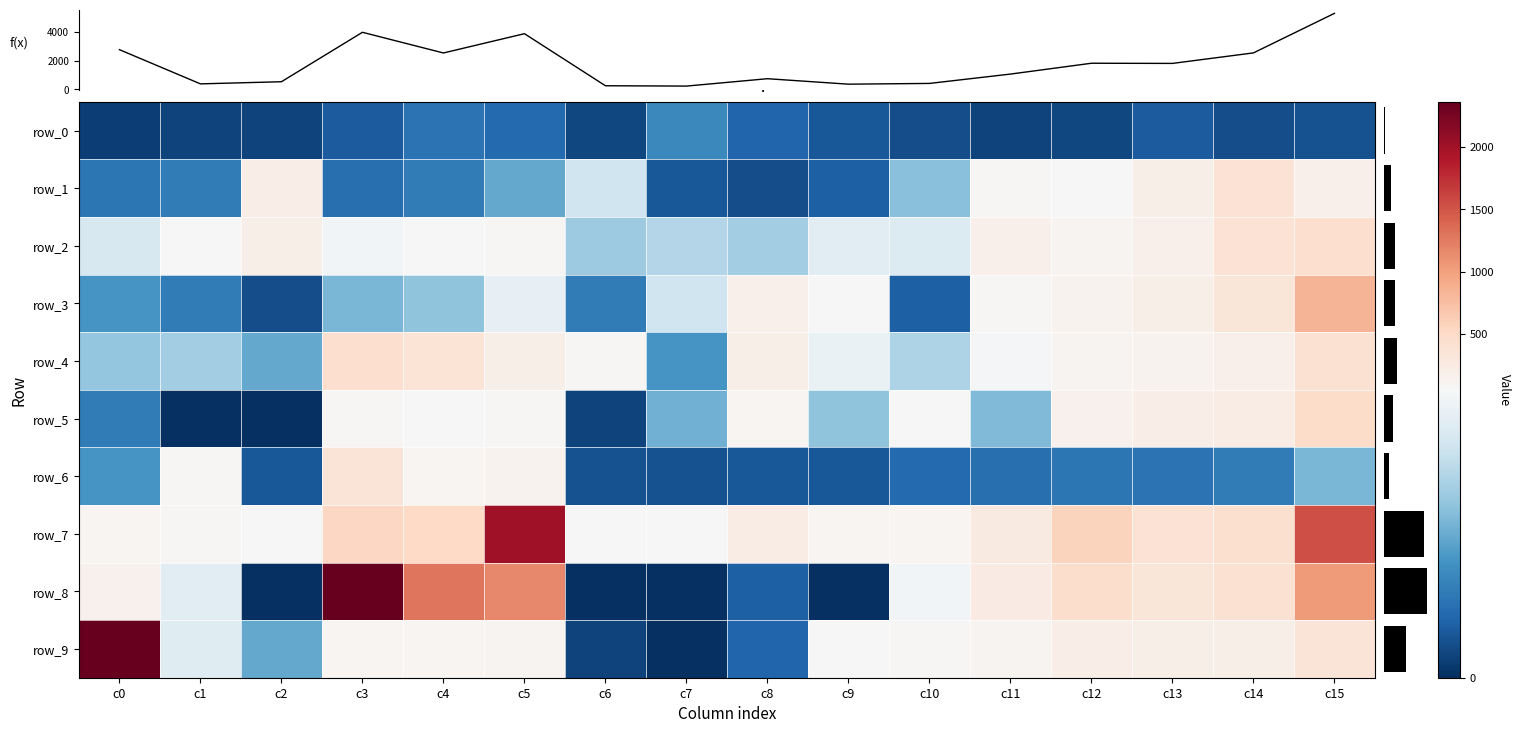

At which label is row_7 closest to 1040?

c12